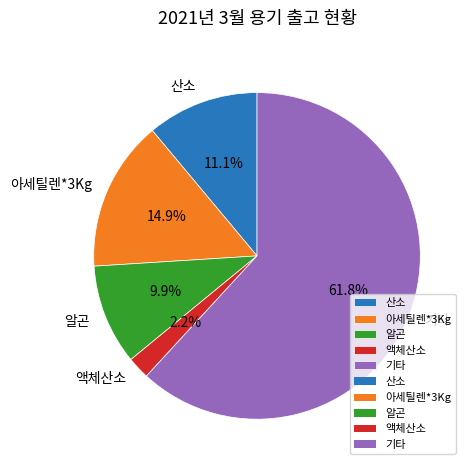

Rank the categories by value from highest to lowest.

기타, 아세틸렌*3Kg, 산소, 알곤, 액체산소